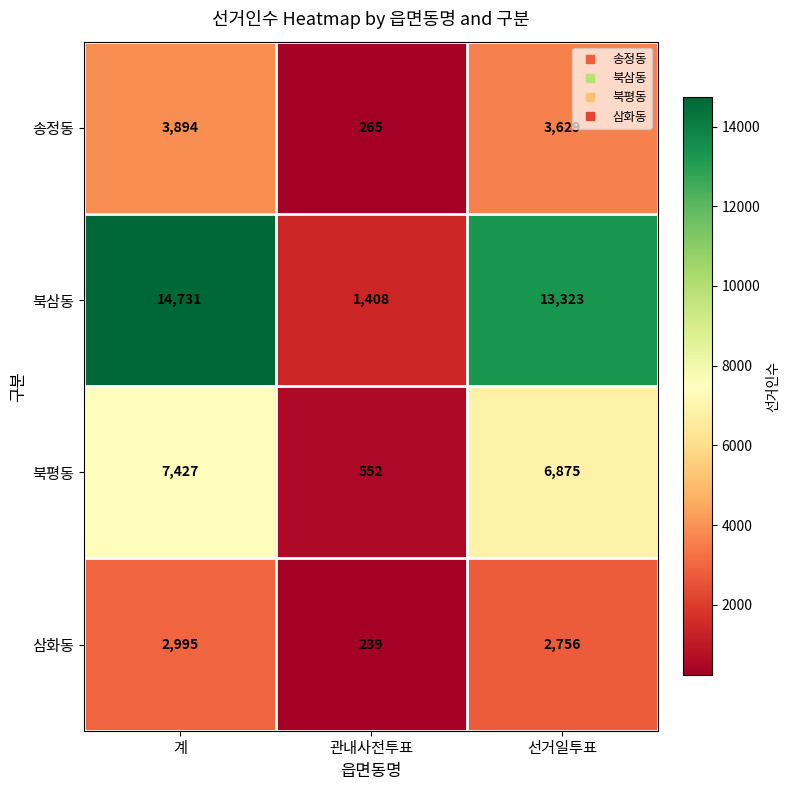

What is the spread (max minus min) of values at 계?

11736